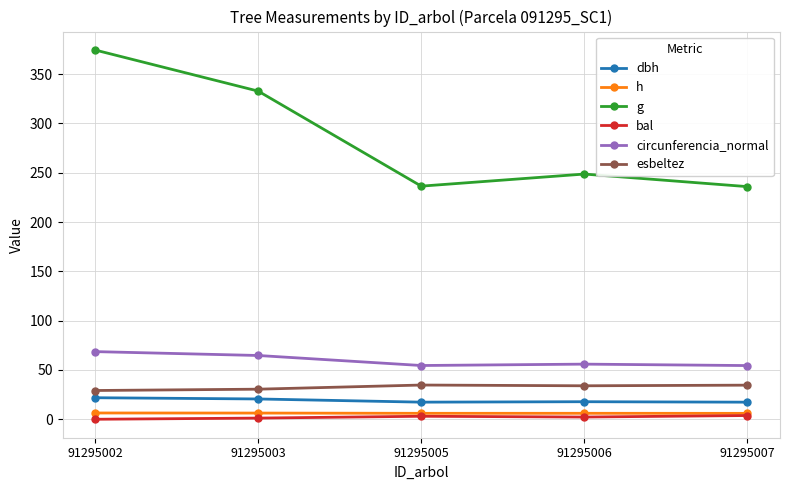

What is the greatest value displayed?

374.4